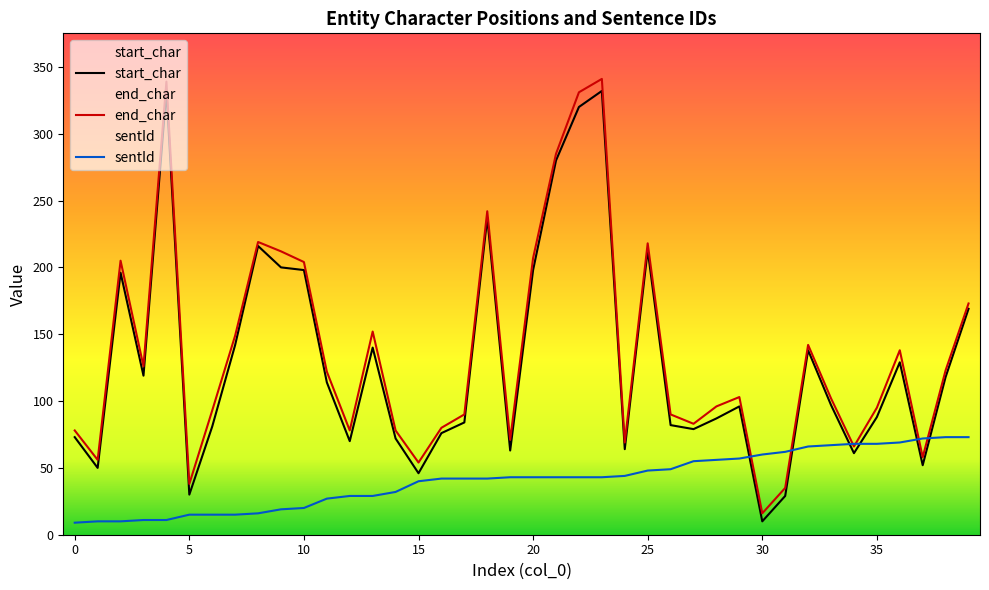

Is it true that end_char equals 296 at 39?

False